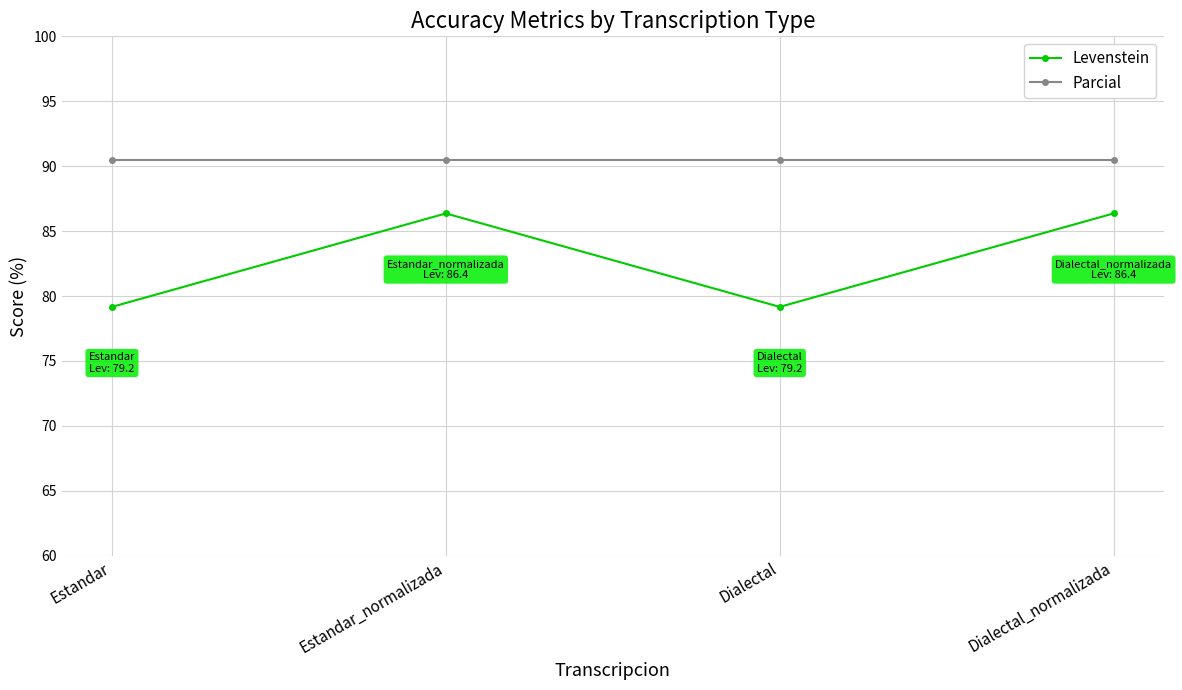

Reading left to right, what are all the values shown in this chart?

Levenstein: 79.2	86.4	79.2	86.4
Parcial: 90.5	90.5	90.5	90.5